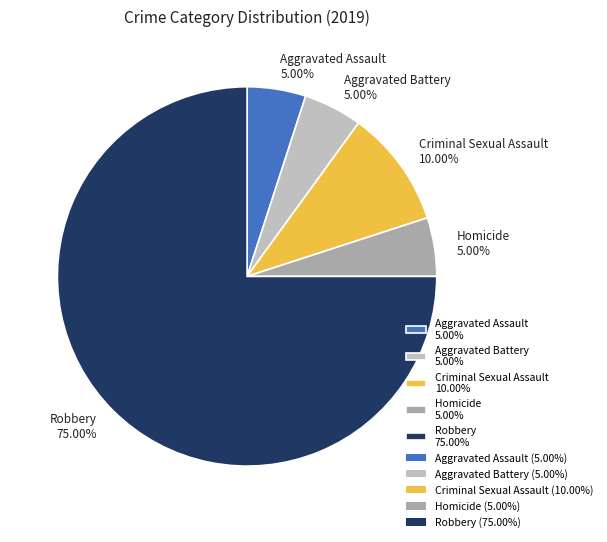

Count the number of slices in the pie.

5